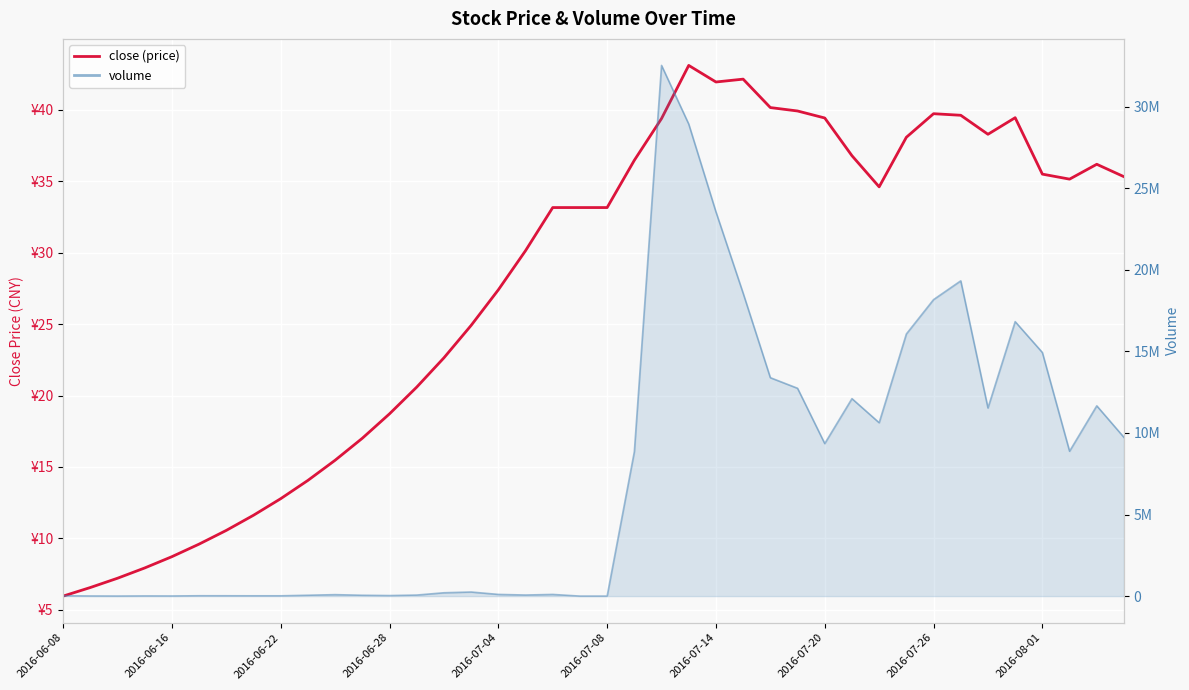

Where is the first local maximum?

23